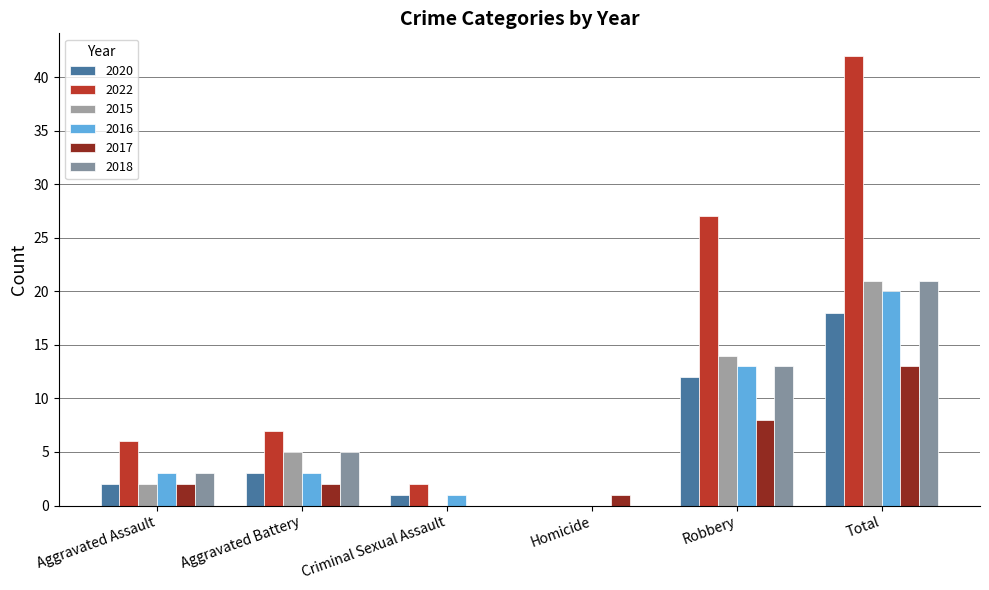

Are the bars horizontal?

No